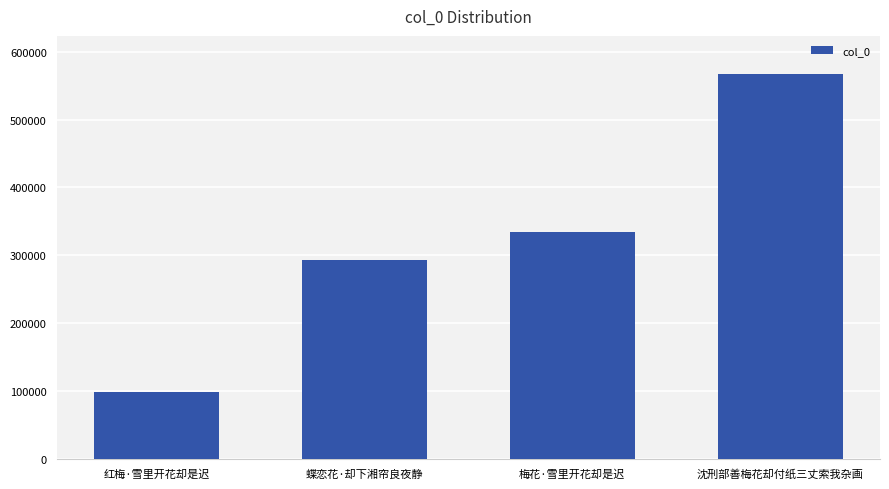

Read the value at 蝶恋花·却下湘帘良夜静, to the nearest 100.

292800